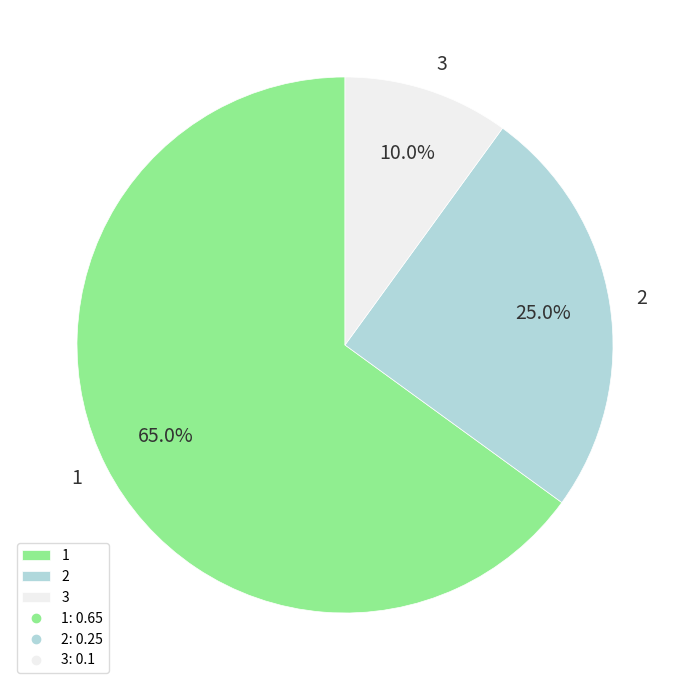

To the nearest percent, what is the difference between the largest and smallest slice percentages?

55%